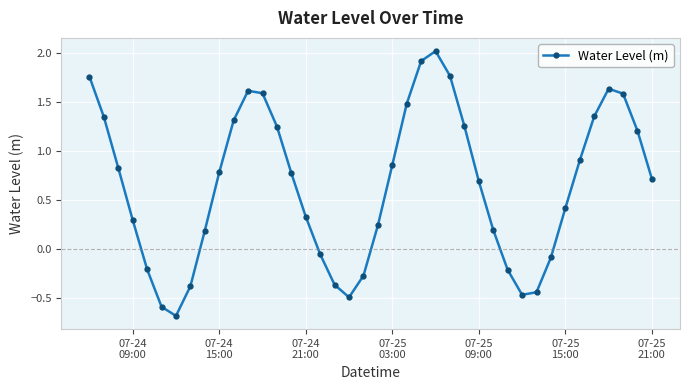

What is the difference between the second highest and second lowest values?

2.5